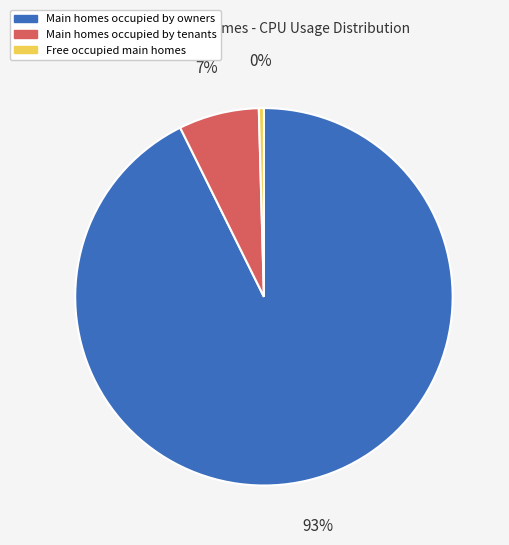

To the nearest percent, what is the difference between the Main homes occupied by tenants and Main homes occupied by owners slice percentages?

86%